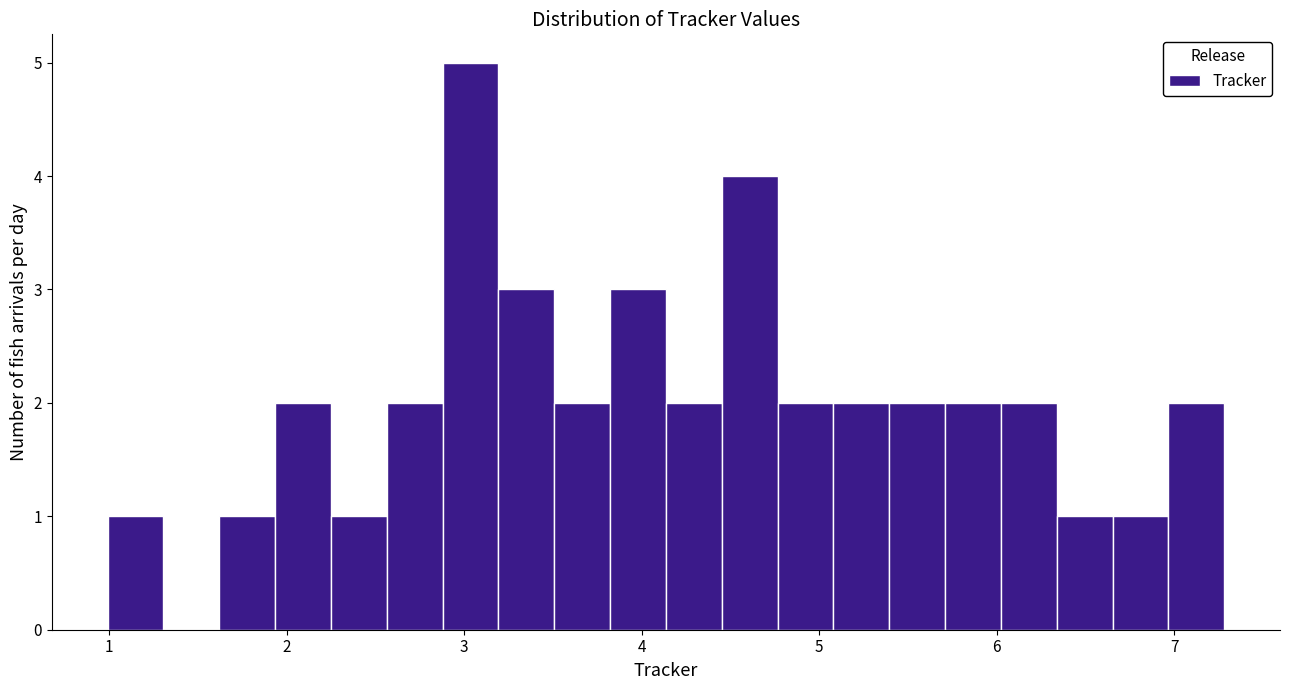

Around what value on the x-axis is the tallest bar? Give the approximate position of its centre, as read against the axis.

3.0